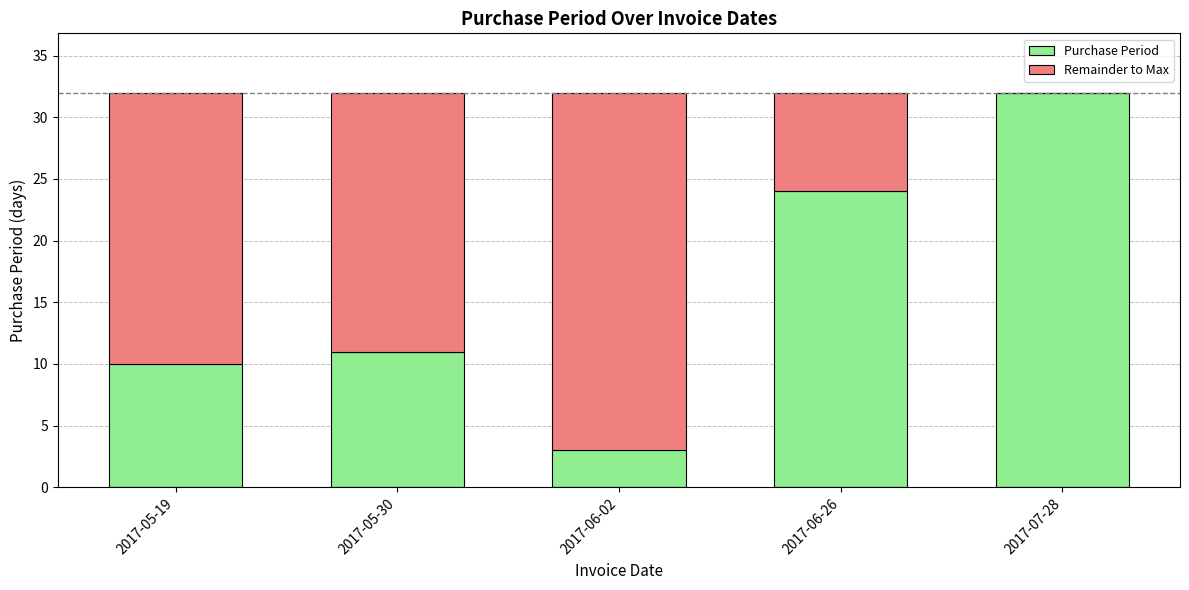

At which label is Purchase Period closest to 17?

2017-05-30